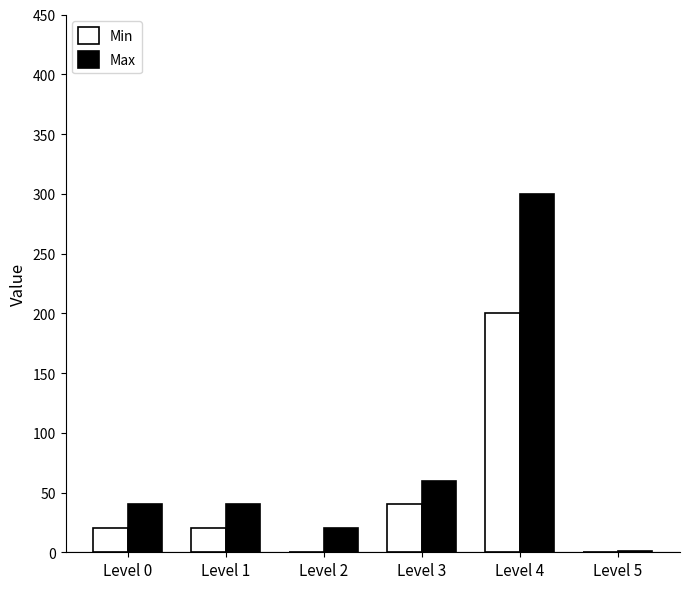

What is the spread (max minus min) of values at Level 2?

20